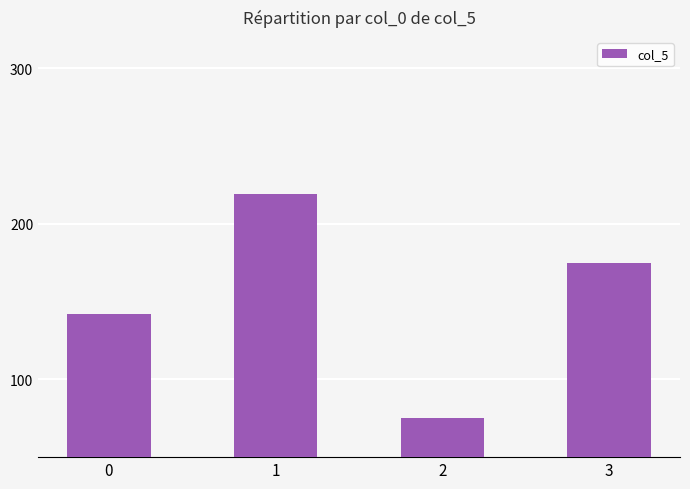

What is the difference between the maximum and minimum values?

144